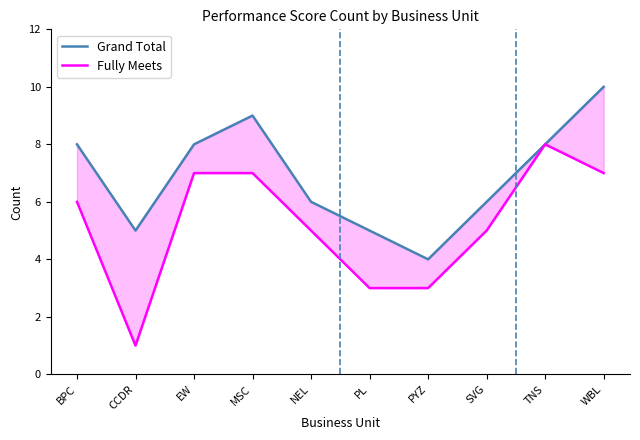

What is the difference between the second highest and minimum values in the Grand Total series?

5